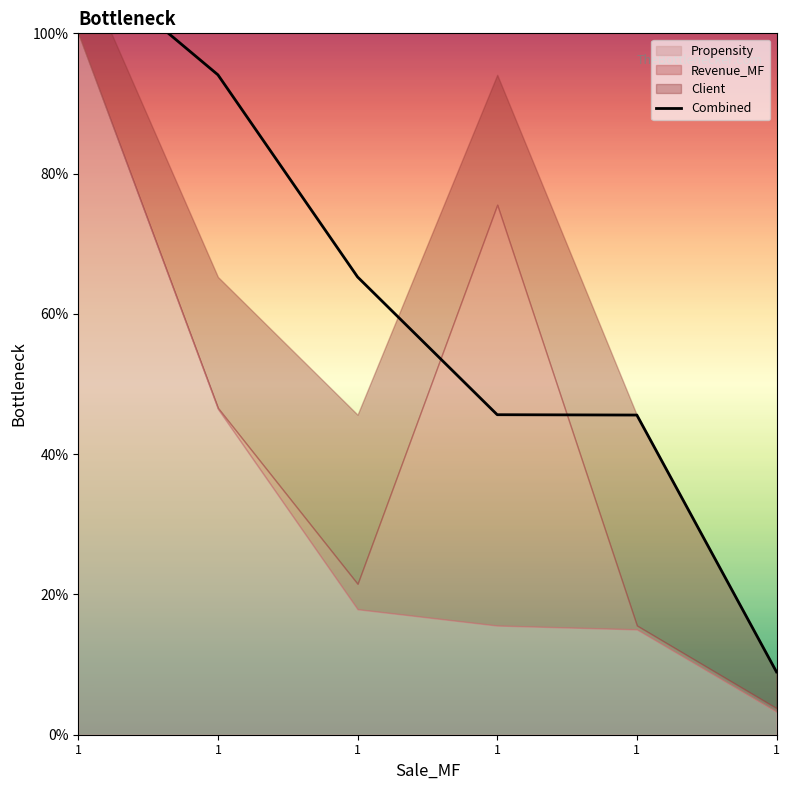

What is the difference between the maximum and minimum values?

101.8